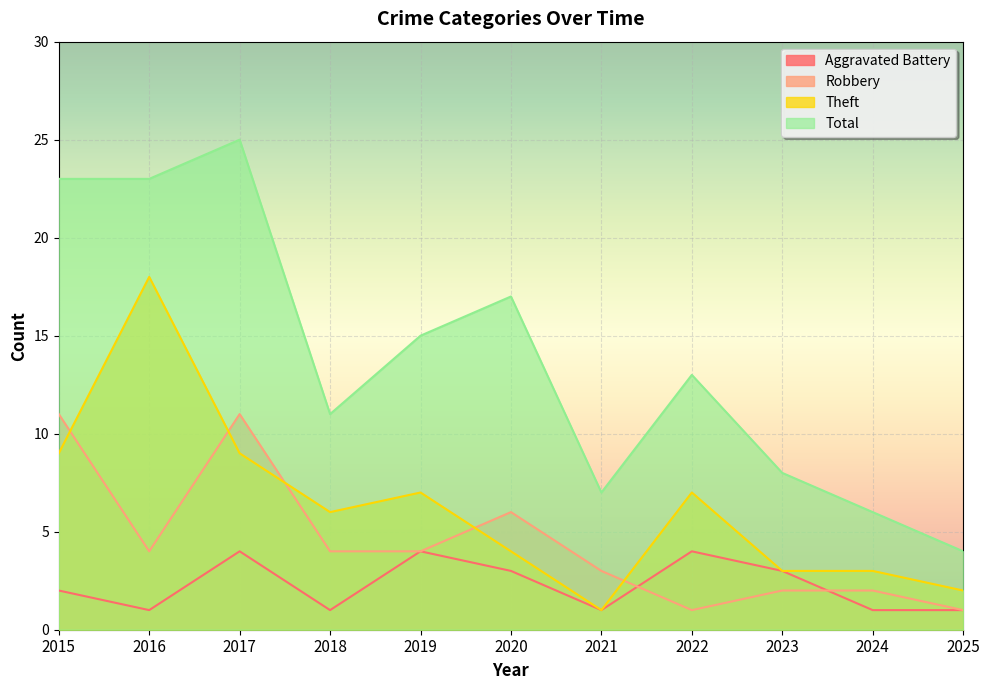

What is the difference between the highest and lowest values at 2023?

6